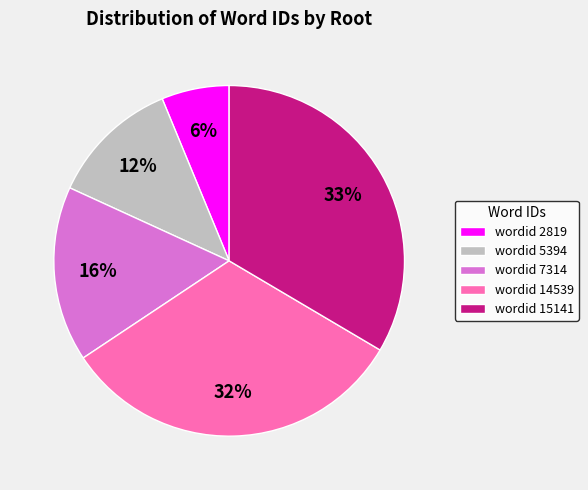

Rank the categories by value from lowest to highest.

wordid 2819, wordid 5394, wordid 7314, wordid 14539, wordid 15141